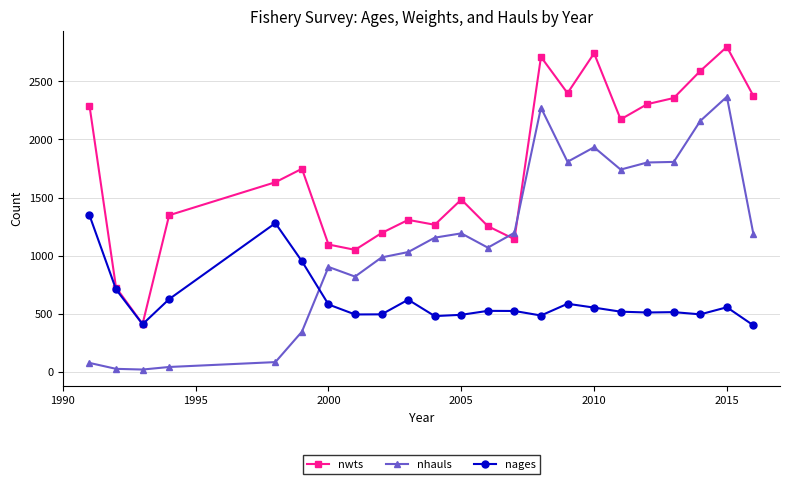

Which series ends up on top after the final intersection of nwts and nhauls?

nwts